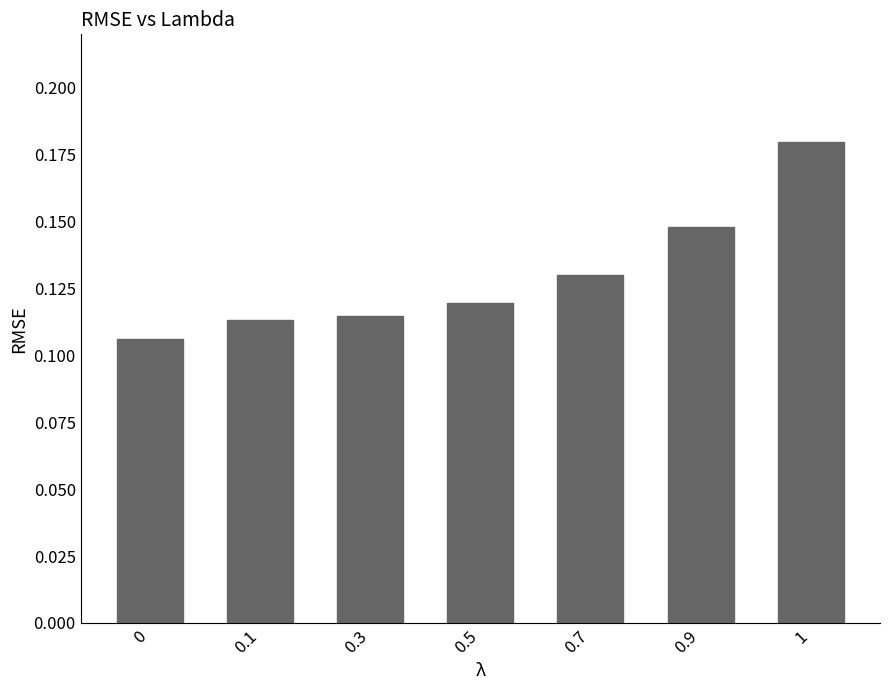

Which has a higher value, 0.9 or 0.7?

0.9